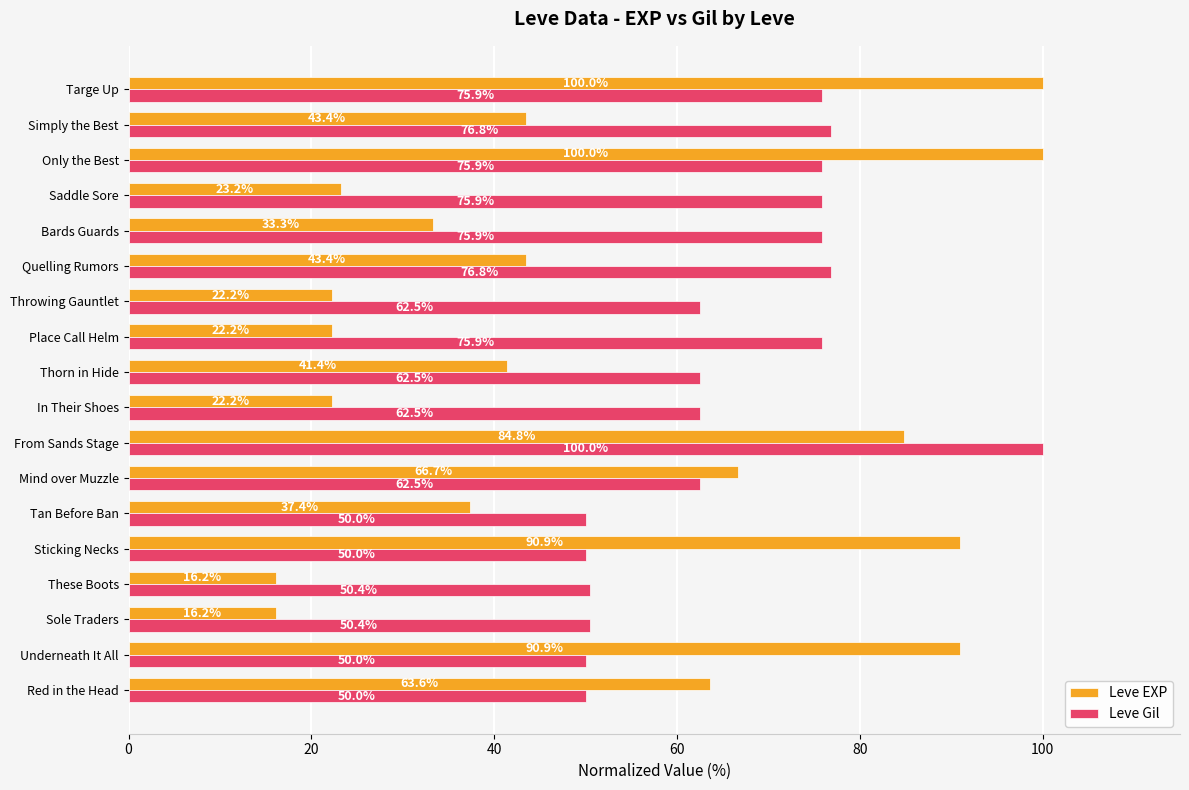

Count the number of categories in the chart.

18